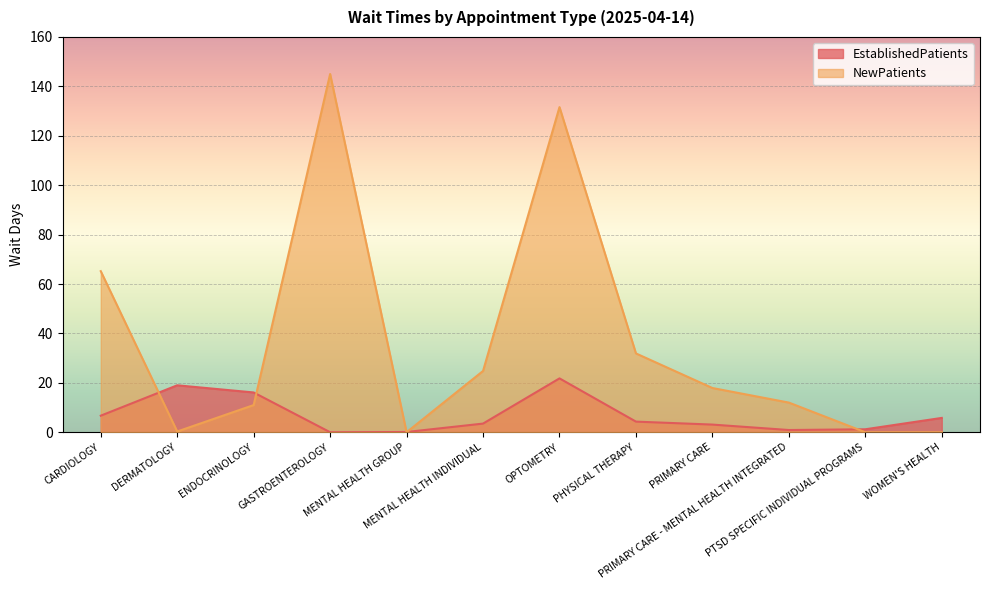

The NewPatients series shows 17.9 at PRIMARY CARE. True or false?

True